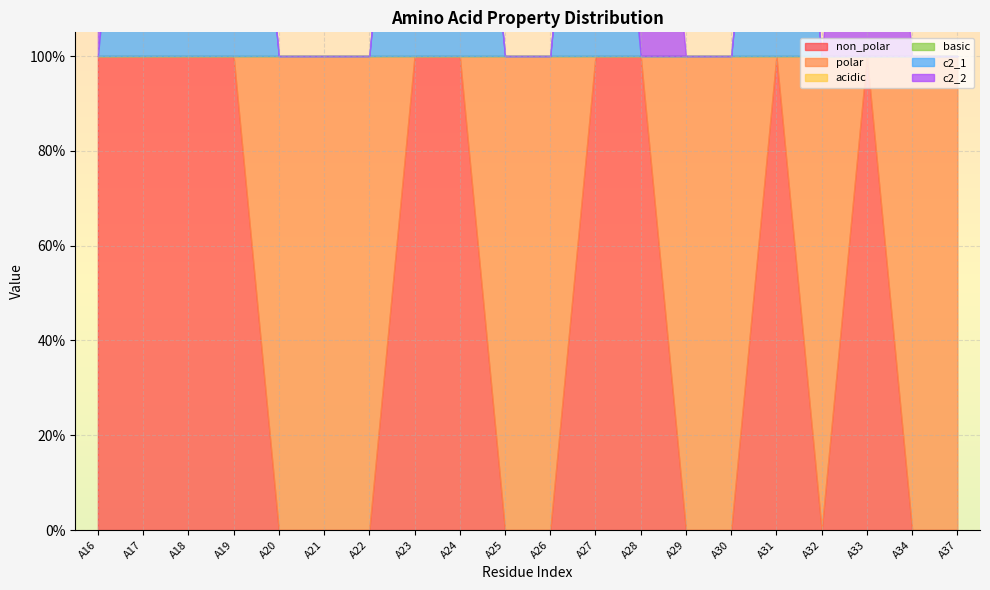

Which series has the largest total across all categories?

non_polar